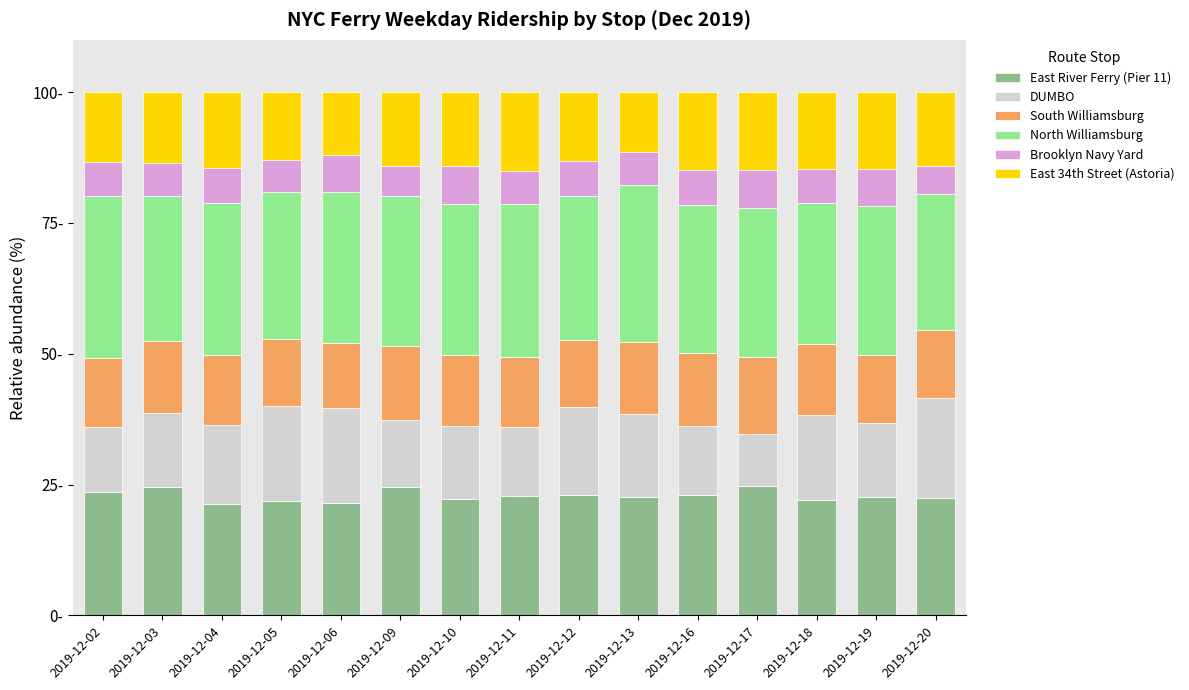

Are the bars grouped side by side (vs. stacked)?

No